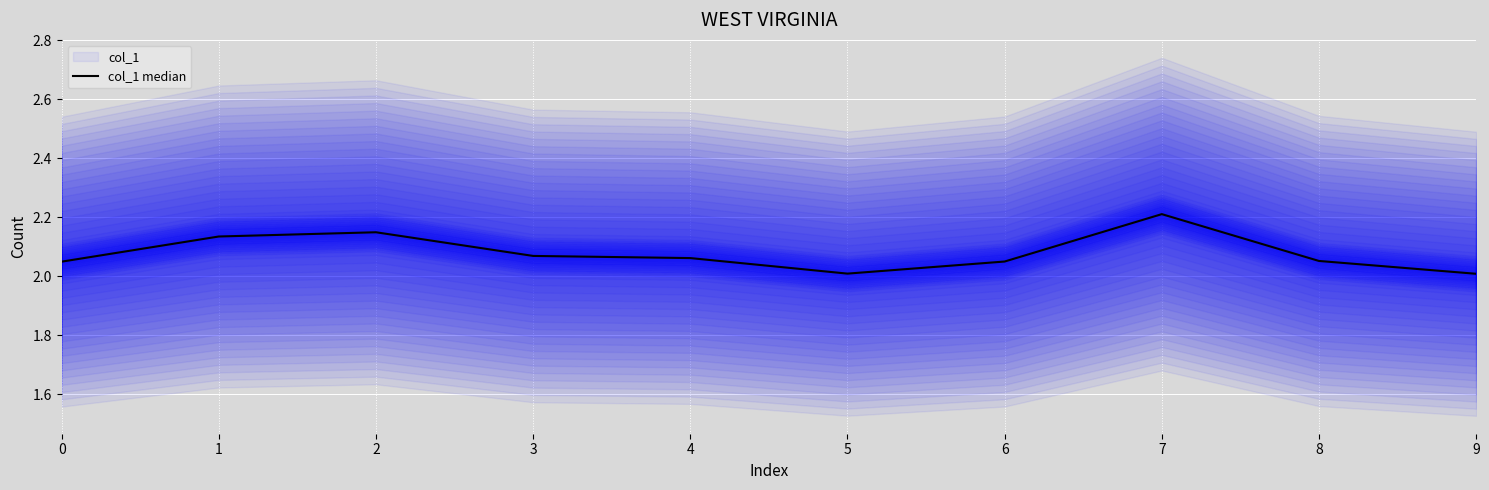

Where is the data nearest to the value 2?

9